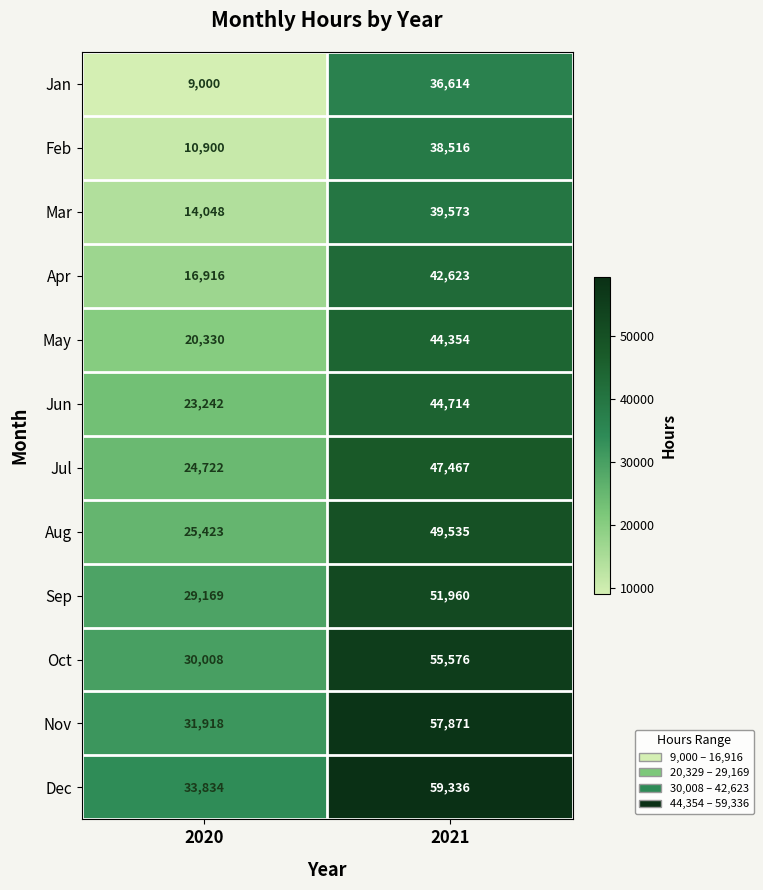

Reading left to right, what are all the values shown in this chart?

Jan: 2020=9000	2021=36614
Feb: 2020=10900	2021=38516
Mar: 2020=14048	2021=39573
Apr: 2020=16916	2021=42623
May: 2020=20330	2021=44354
Jun: 2020=23242	2021=44714
Jul: 2020=24722	2021=47467
Aug: 2020=25423	2021=49535
Sep: 2020=29169	2021=51960
Oct: 2020=30008	2021=55576
Nov: 2020=31918	2021=57871
Dec: 2020=33834	2021=59336